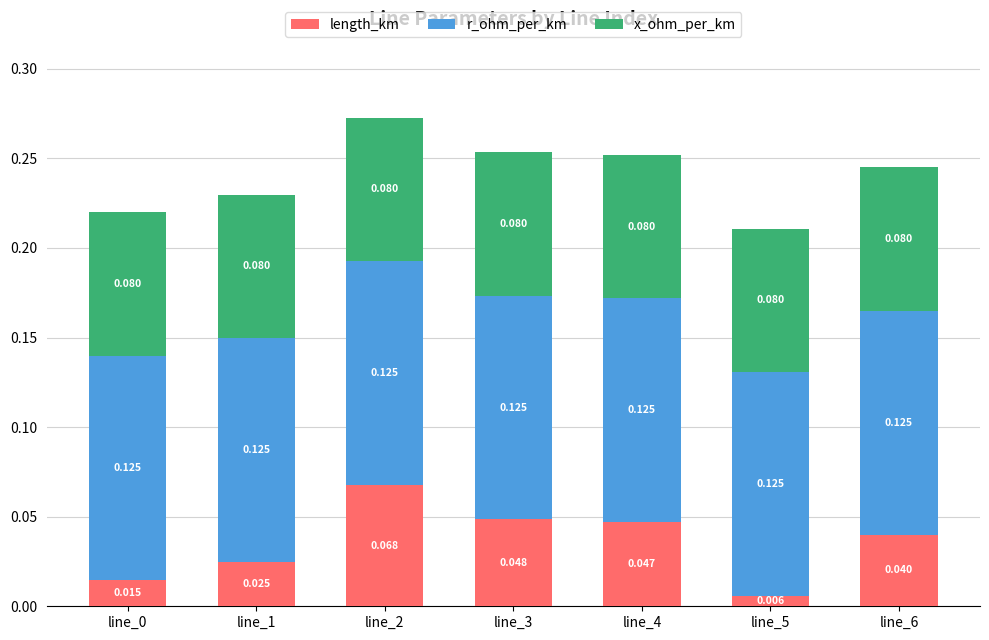

Rank the series by their average value, from lowest to highest.

length_km, x_ohm_per_km, r_ohm_per_km